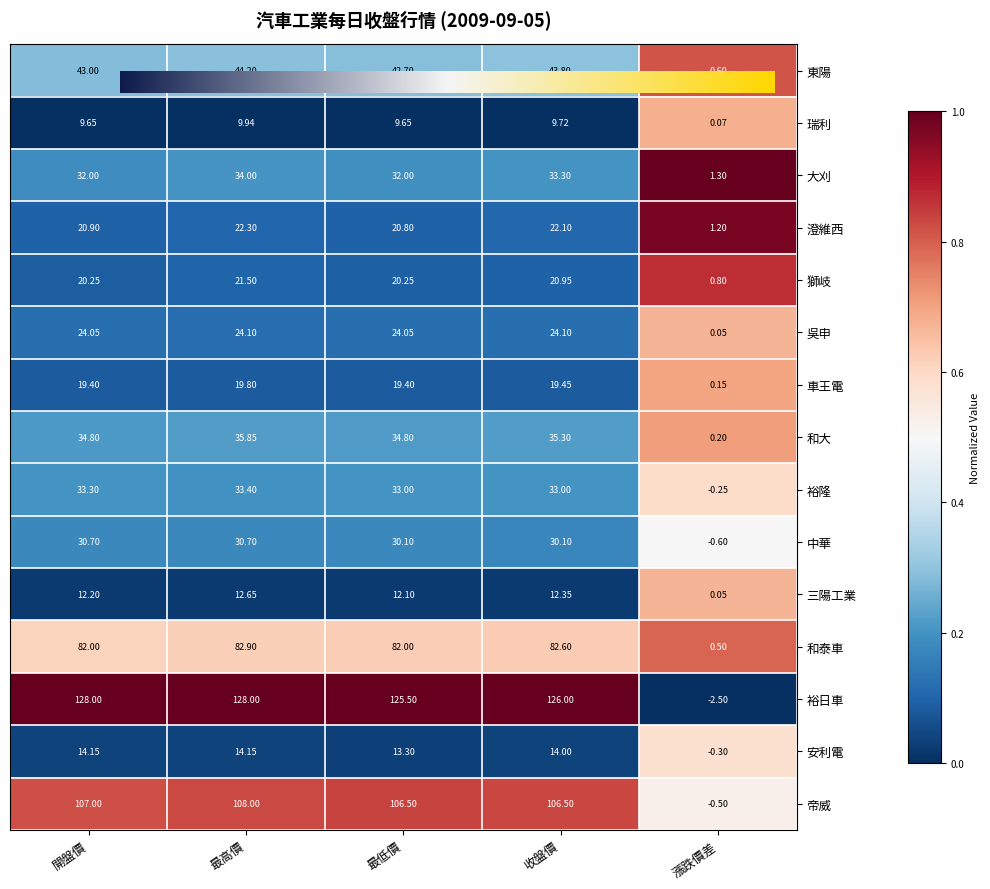

Which series has the widest spread of values?

裕日車